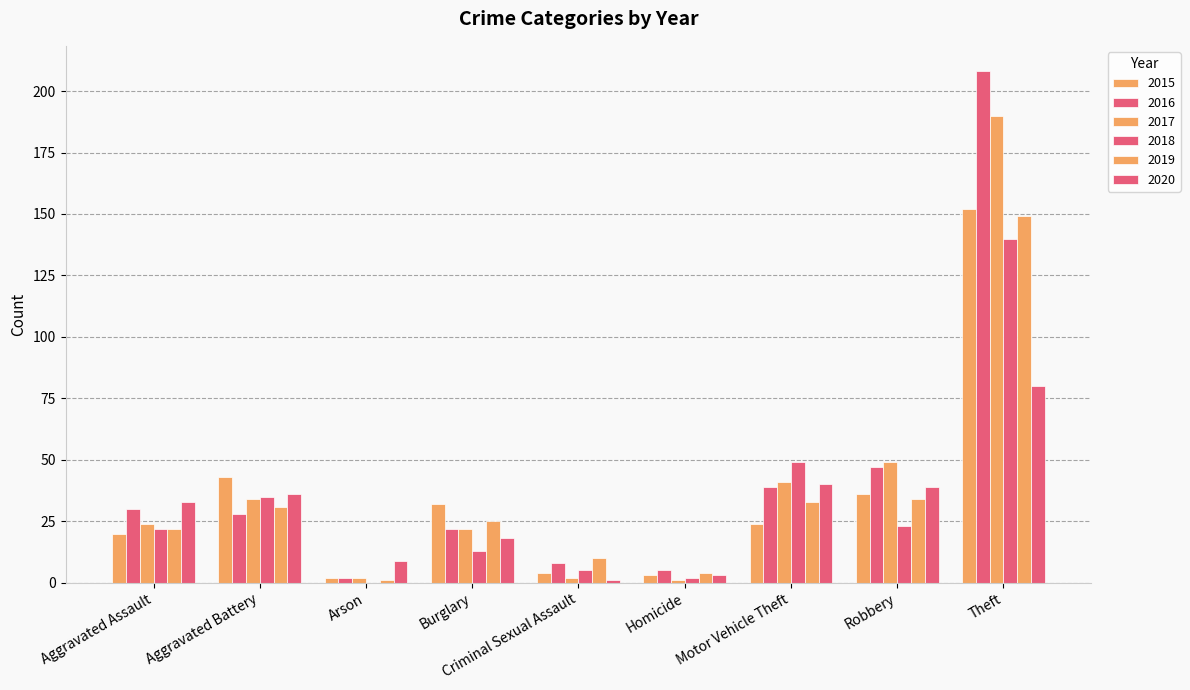

Which series changed the most between Aggravated Battery and Theft?

2016